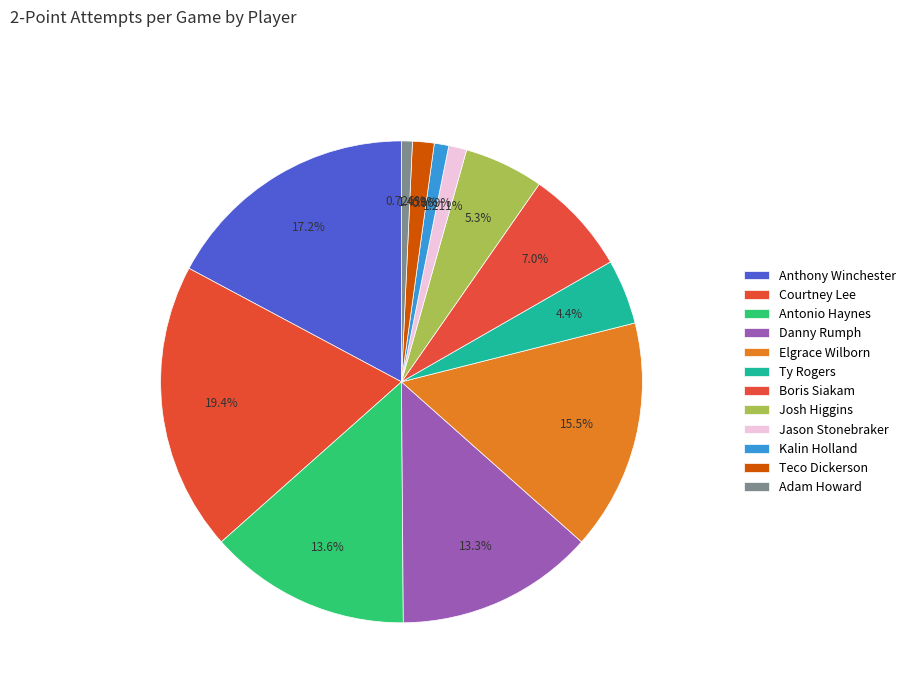

How many segments does this pie chart have?

12